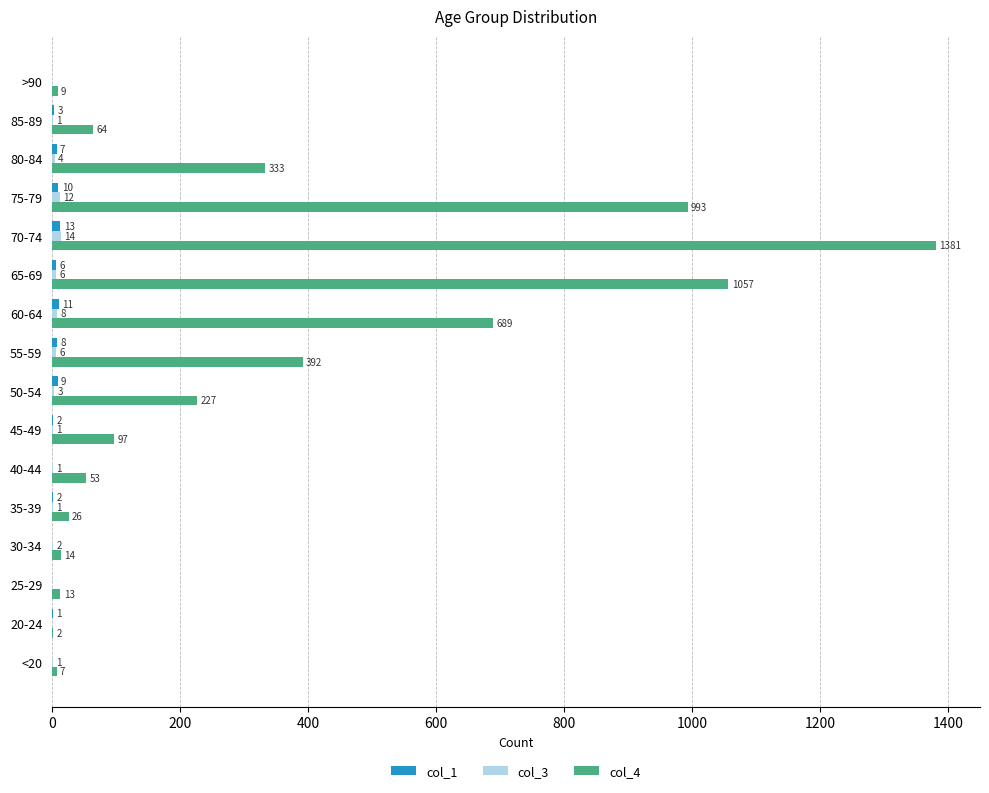

The value of col_4 at 55-59 is 602. True or false?

False